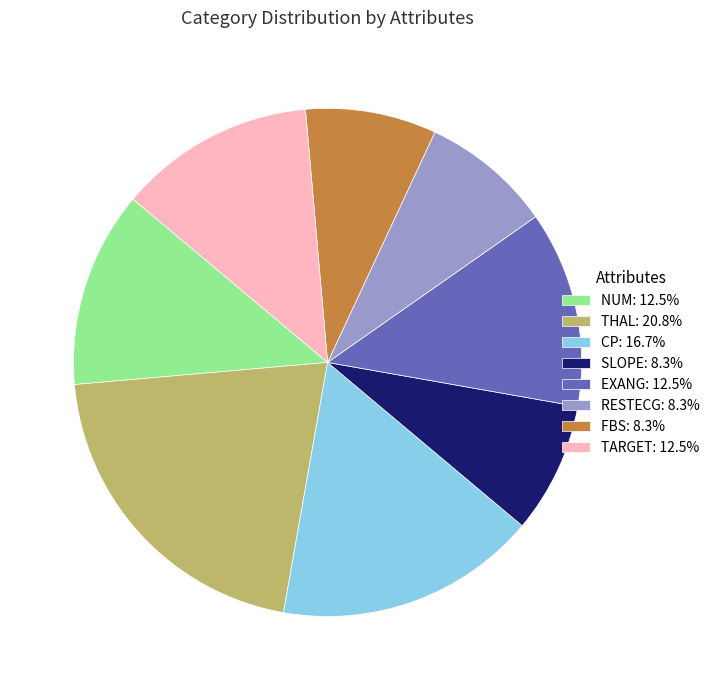

How many slices are in this pie chart?

8